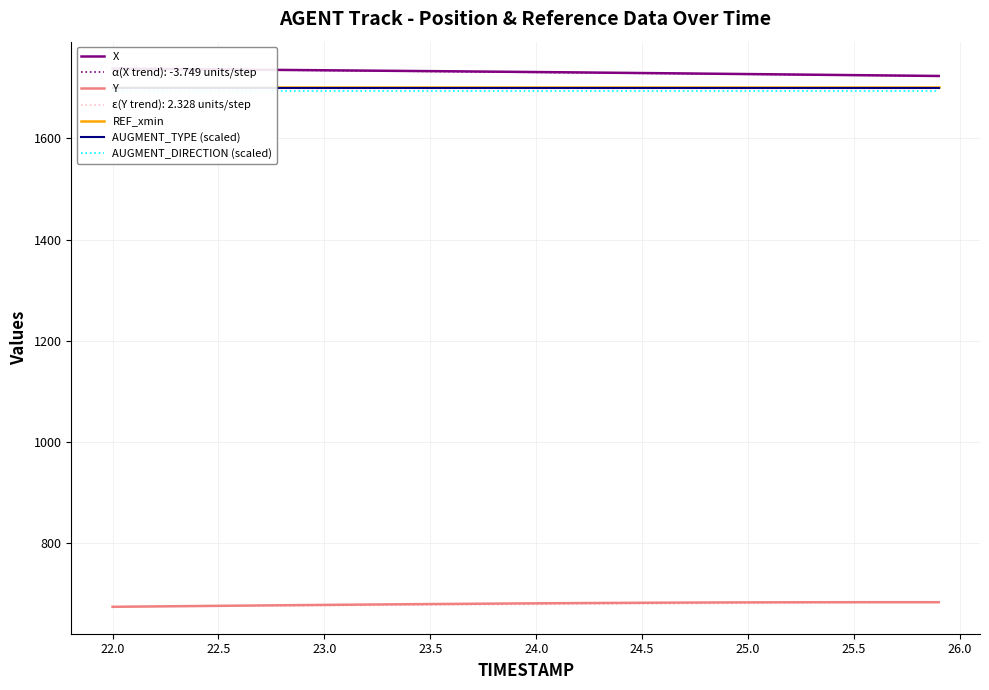

What is the value of the AUGMENT_DIRECTION (scaled) point at the 7th from the left?

1693.0